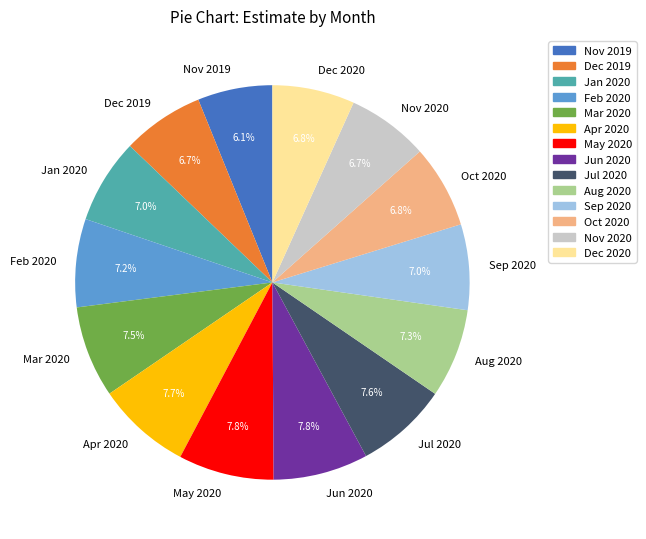

Which slice is the smallest?

Nov 2019